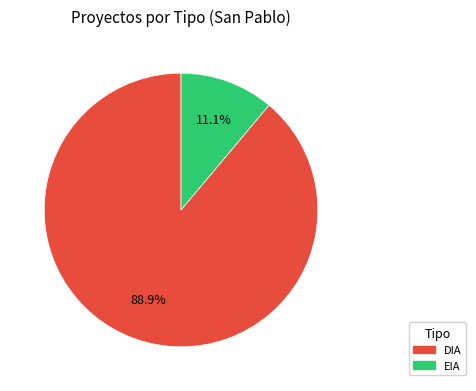

To the nearest percent, what is the difference between the largest and smallest slice percentages?

78%